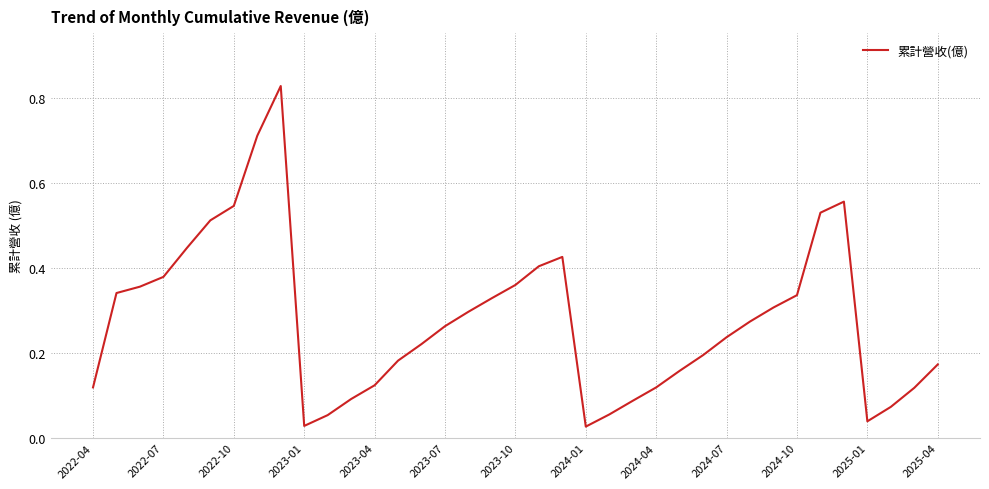

Reading left to right, transcribe all the data shown in this chart.

0.1	0.3	0.4	0.4	0.4	0.5	0.5	0.7	0.8	0.0	0.1	0.1	0.1	0.2	0.2	0.3	0.3	0.3	0.4	0.4	0.4	0.0	0.1	0.1	0.1	0.2	0.2	0.2	0.3	0.3	0.3	0.5	0.6	0.0	0.1	0.1	0.2